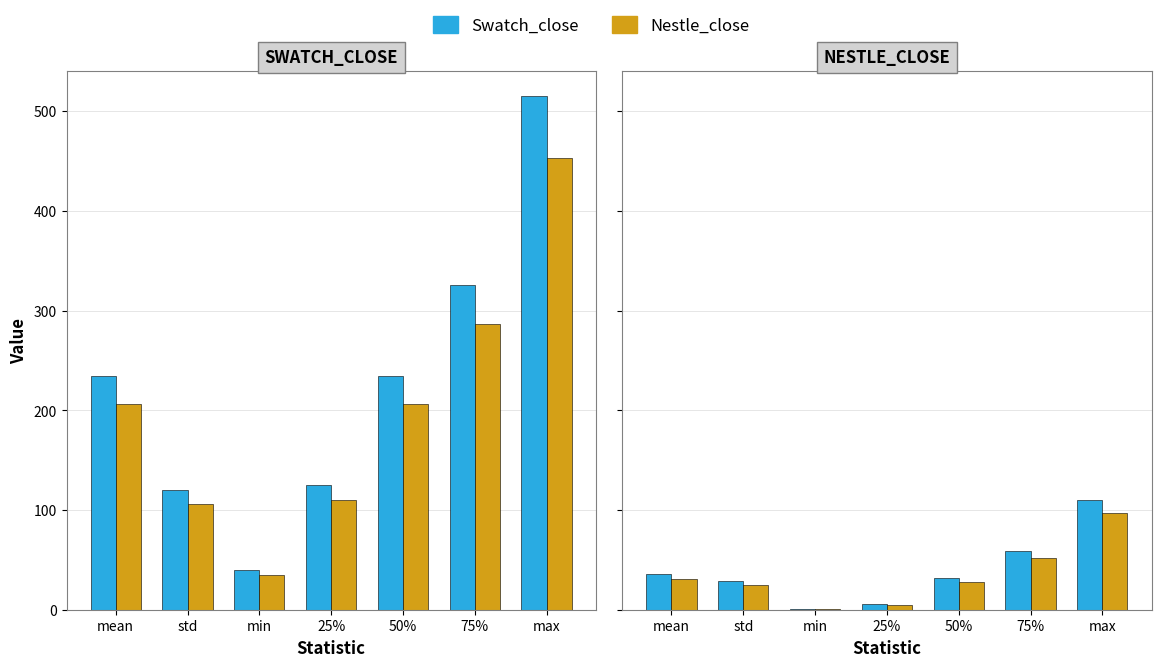

What position from the right is min?

5